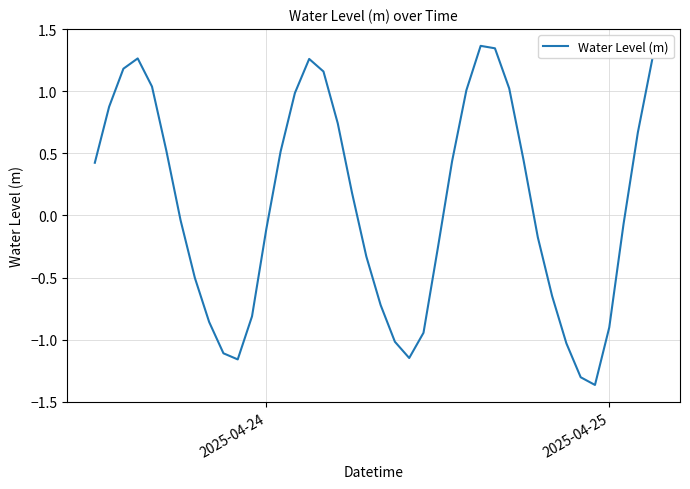

What is the difference between the maximum and minimum values?

2.7